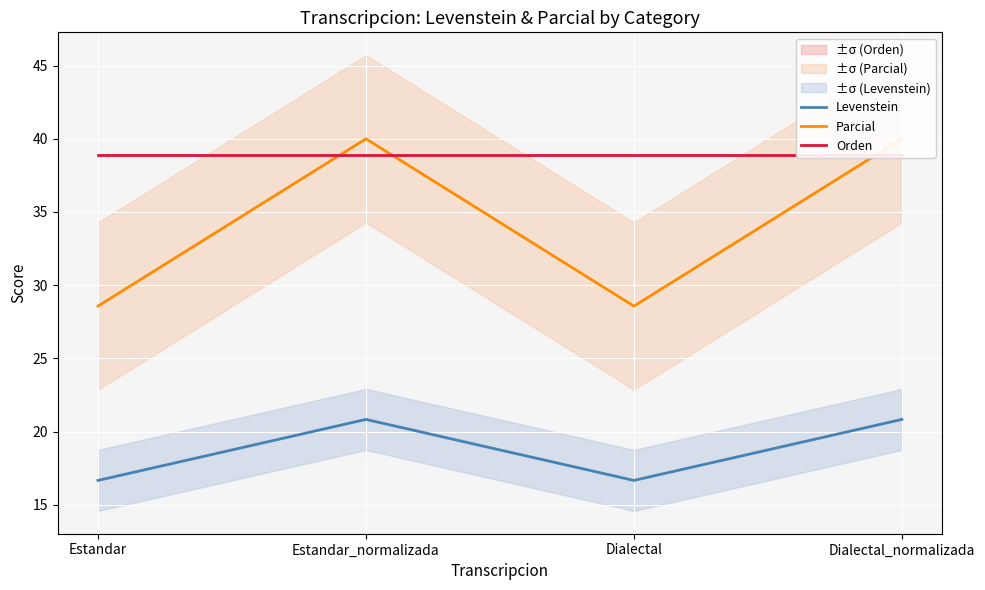

The value of Orden at Dialectal is 38.9. True or false?

True